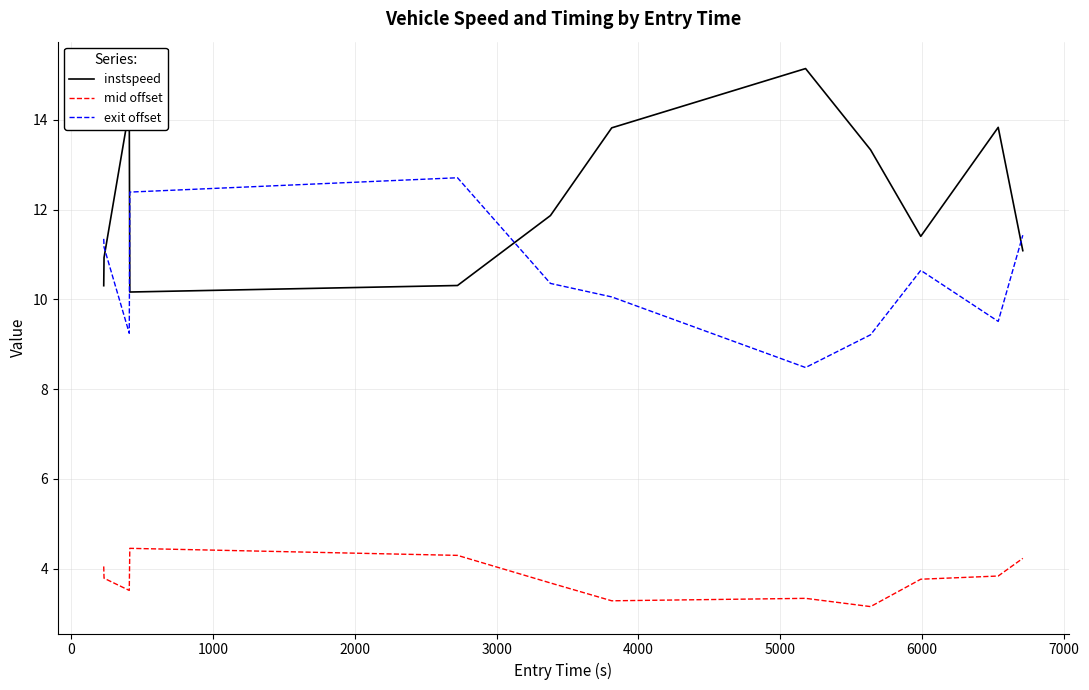

Reading left to right, transcribe all the data shown in this chart.

instspeed: 10.3	10.9	14.2	10.2	10.3	11.9	13.8	15.1	13.3	11.4	13.8	11.1
mid offset: 4.0	3.8	3.5	4.5	4.3	3.7	3.3	3.3	3.2	3.8	3.8	4.2
exit offset: 11.3	11.2	9.2	12.4	12.7	10.4	10.1	8.5	9.2	10.6	9.5	11.4